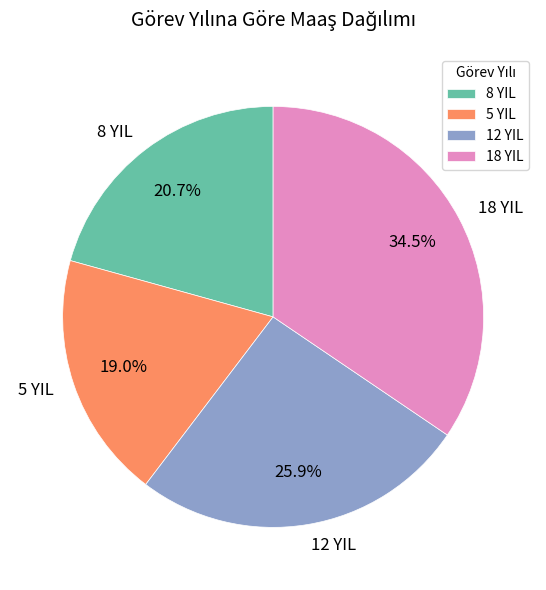

The 12 YIL slice represents 26% of the pie. True or false?

True